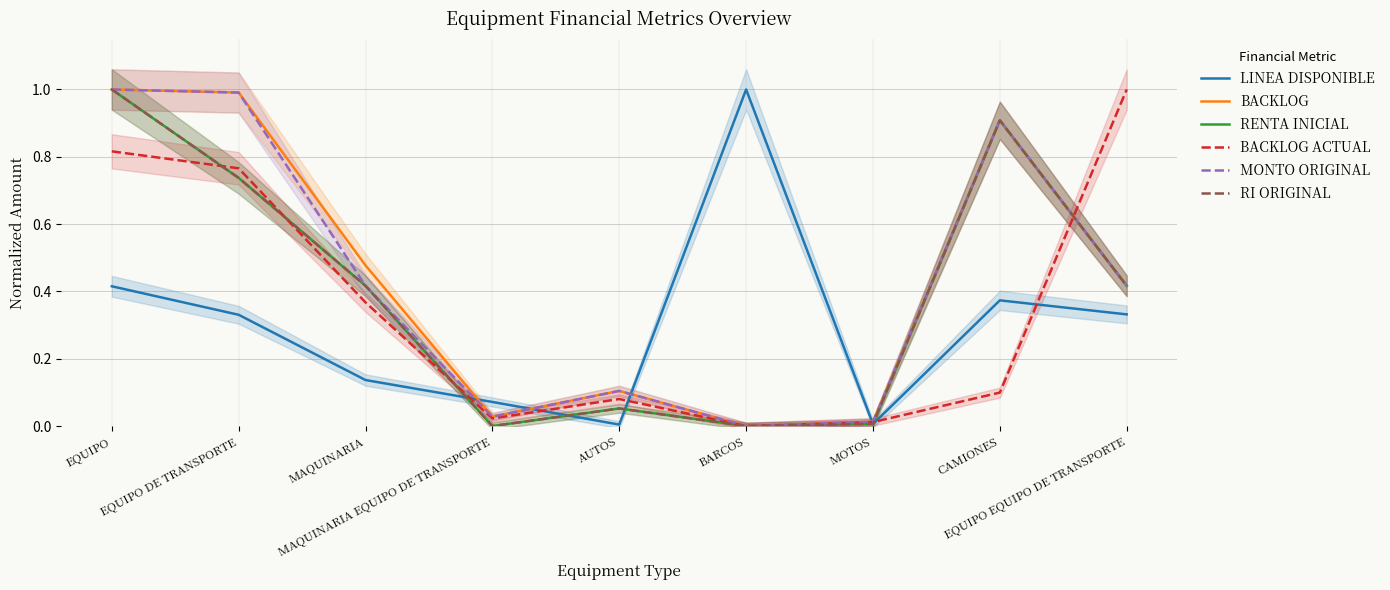

What is the label of the 4th point from the right?

BARCOS